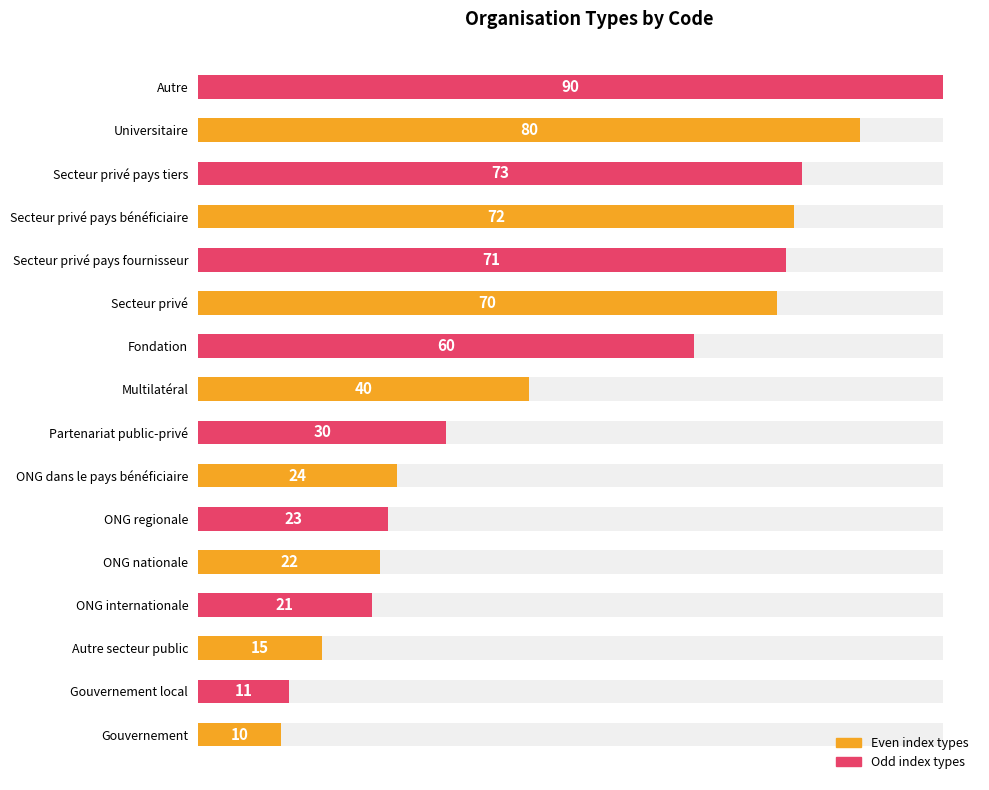

What is the value of the 2nd bar from the left?

11